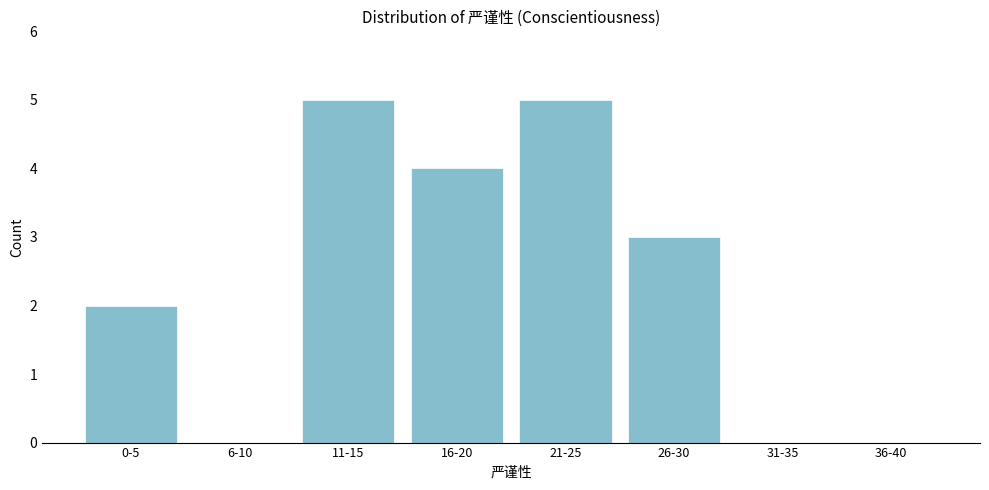

Reading left to right, extract all data points from this chart.

0-5=2	6-10=0	11-15=5	16-20=4	21-25=5	26-30=3	31-35=0	36-40=0